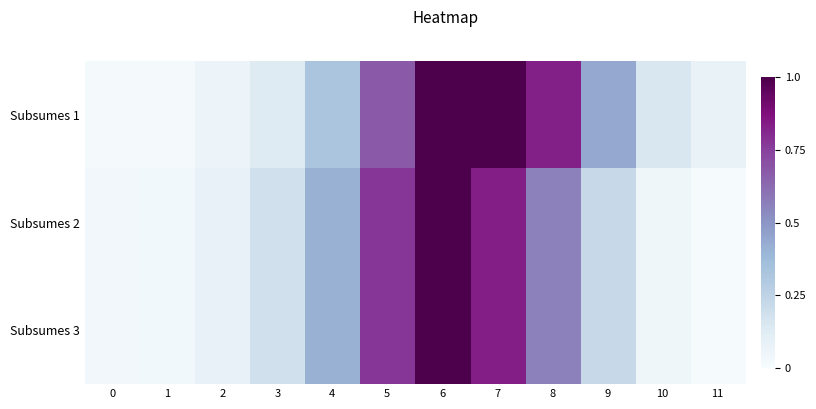

Reading left to right, what are all the values shown in this chart?

Subsumes 1: 0=0.0	1=0.0	2=0.1	3=0.1	4=0.3	5=0.7	6=1.0	7=1.0	8=0.8	9=0.4	10=0.2	11=0.1
Subsumes 2: 0=0.0	1=0.0	2=0.1	3=0.2	4=0.4	5=0.8	6=1.0	7=0.8	8=0.6	9=0.2	10=0.0	11=0.0
Subsumes 3: 0=0.0	1=0.0	2=0.1	3=0.2	4=0.4	5=0.8	6=1.0	7=0.8	8=0.6	9=0.2	10=0.0	11=0.0